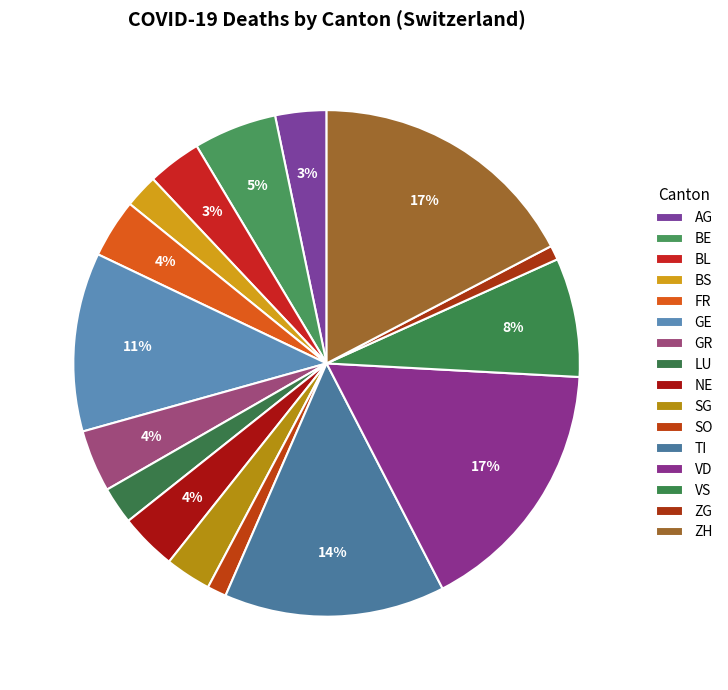

True or false: VS accounts for 1% of the total.

False